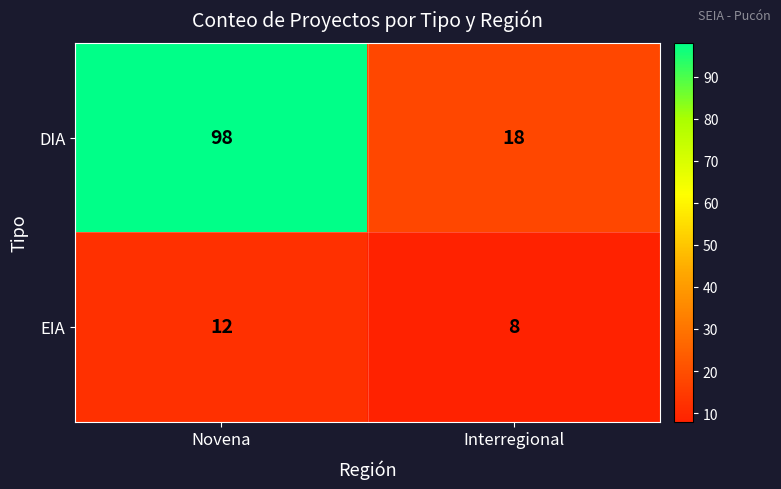

At how many categories does at least one series exceed 70?

1